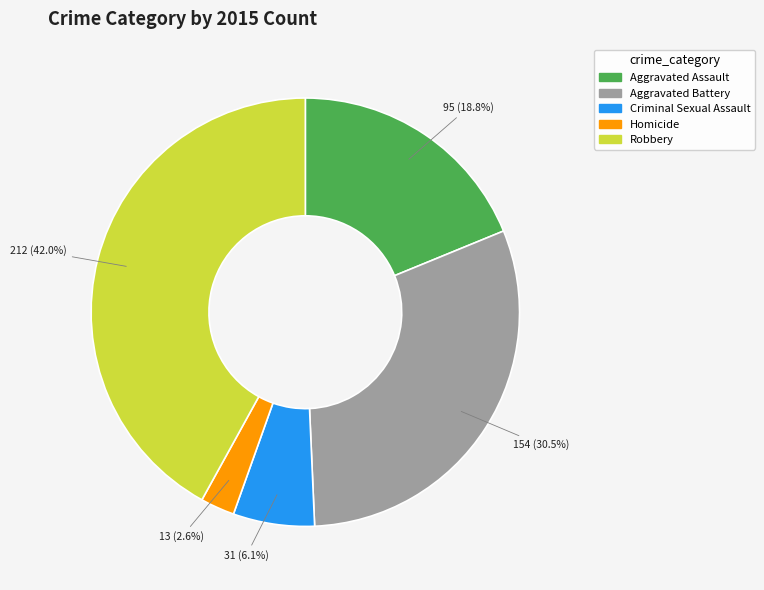

To the nearest percent, what is the combined percentage of Criminal Sexual Assault and Aggravated Battery?

37%